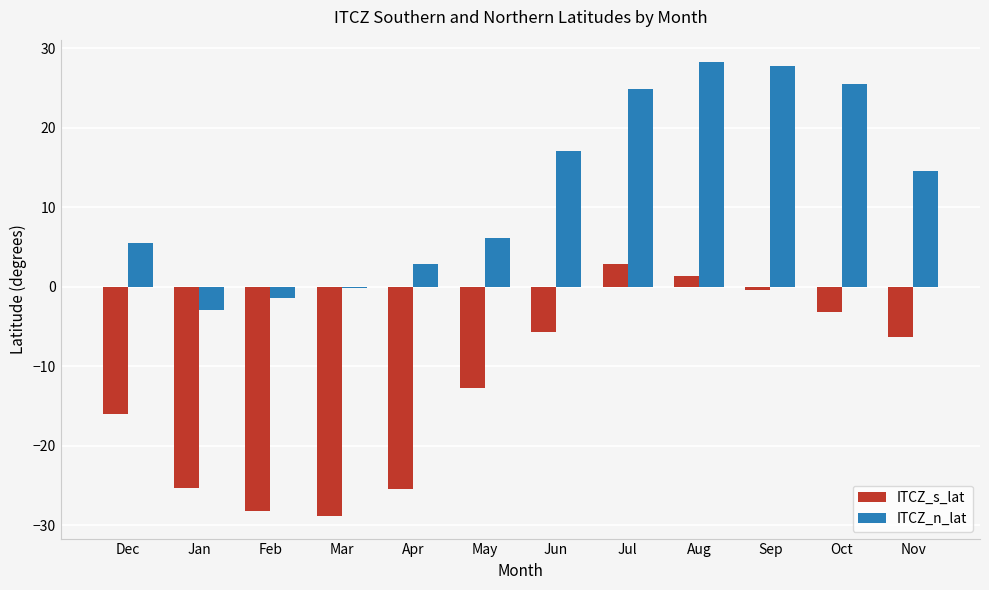

Between Jul and Oct, which series saw the biggest shift?

ITCZ_s_lat